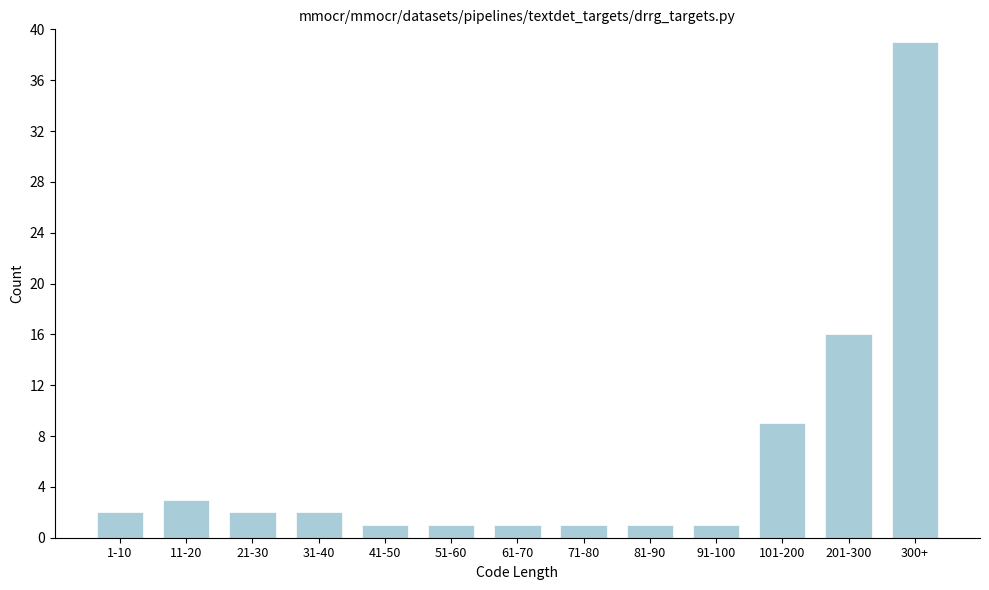

Reading left to right, what are all the values shown in this chart?

1-10=2	11-20=3	21-30=2	31-40=2	41-50=1	51-60=1	61-70=1	71-80=1	81-90=1	91-100=1	101-200=9	201-300=16	300+=39